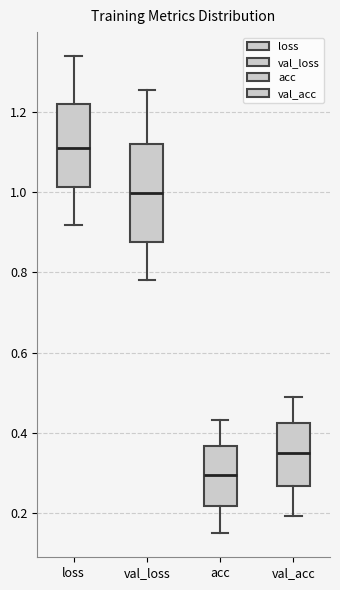

Reading left to right, read every box against the y-axis: the position of its median line, the range the box covers, and the ends of its whiskers. The values are not printed on the chart, so give them approximately, as read against the axis.

loss: median 1.12, box 1.02 to 1.22, whiskers 0.92 to 1.34
val_loss: median 1.00, box 0.88 to 1.12, whiskers 0.78 to 1.26
acc: median 0.30, box 0.22 to 0.36, whiskers 0.14 to 0.44
val_acc: median 0.36, box 0.26 to 0.42, whiskers 0.20 to 0.48